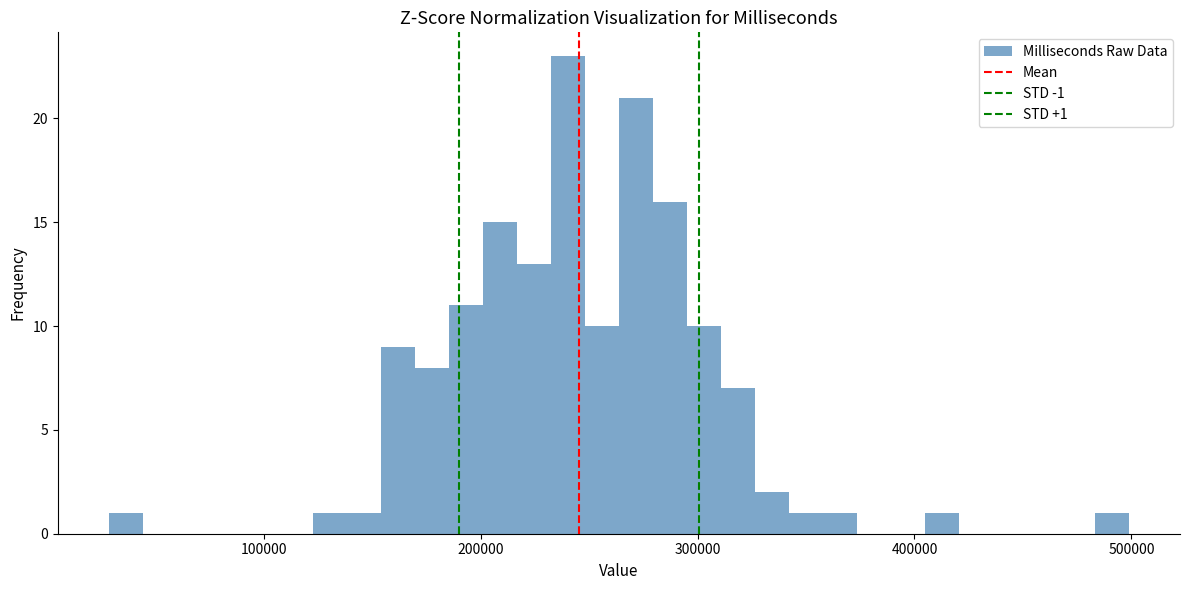

Read against the x-axis, roughly where is the centre of the tallest bar?

240000